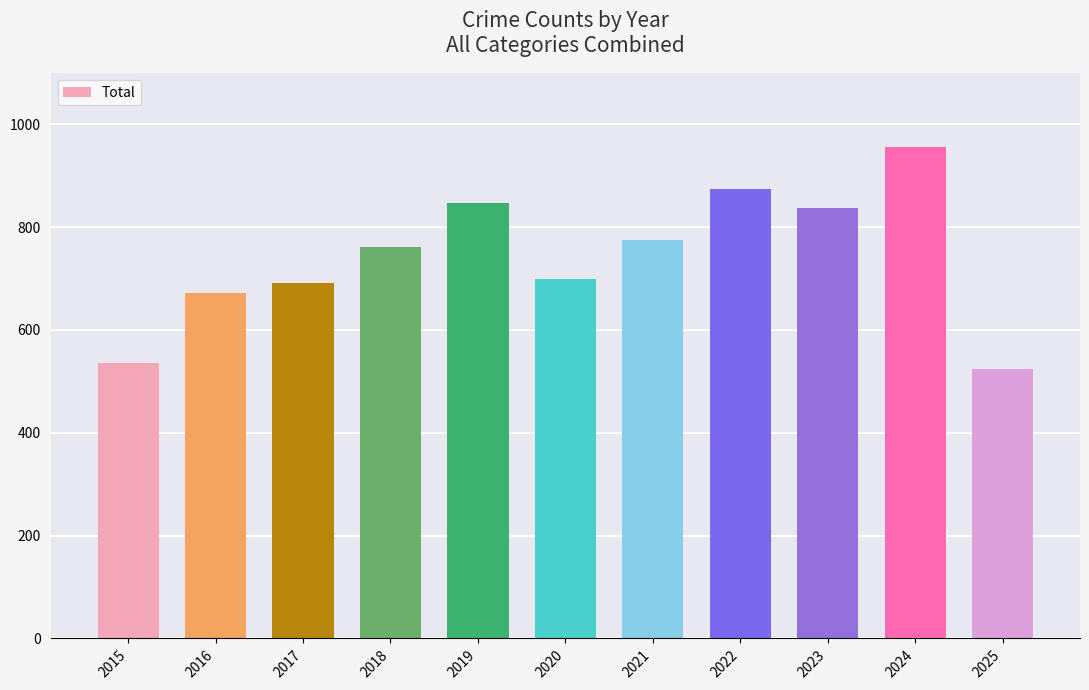

What is the sum of the values at 2025 and 2023?

1363